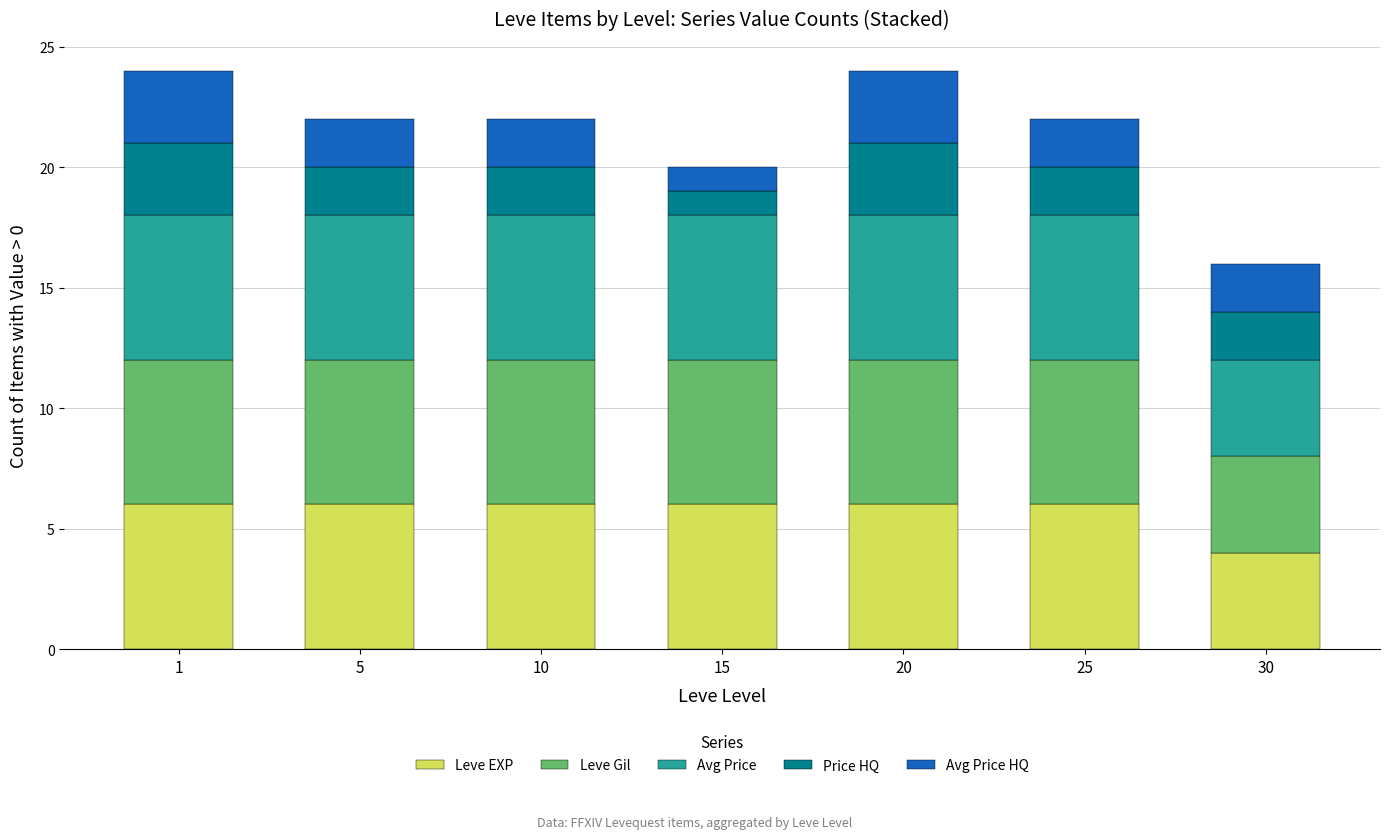

What is the sum of all Leve EXP values?

40